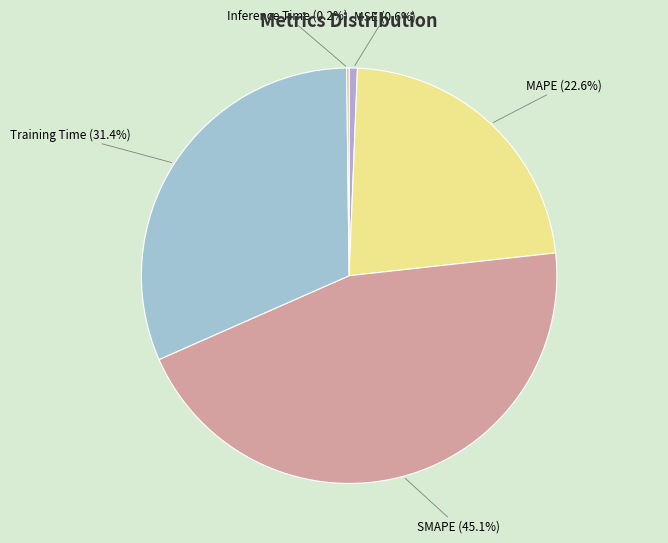

Which category has the biggest portion of the pie?

SMAPE